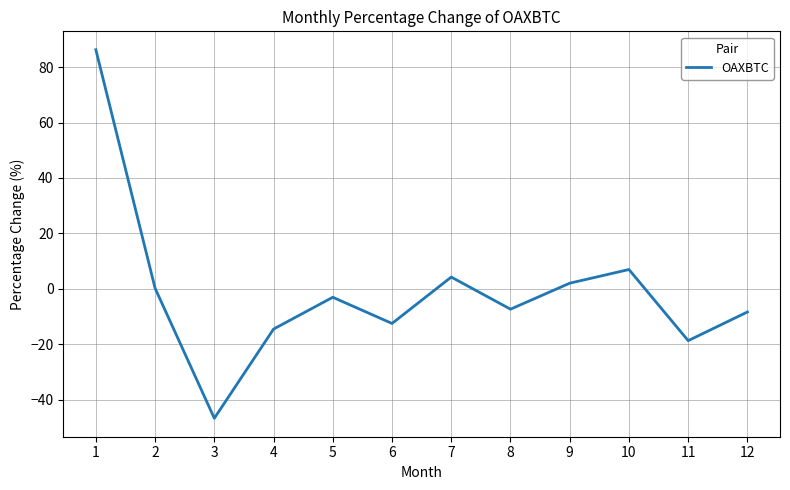

What is the change in value from 1 to 3?

-133.0